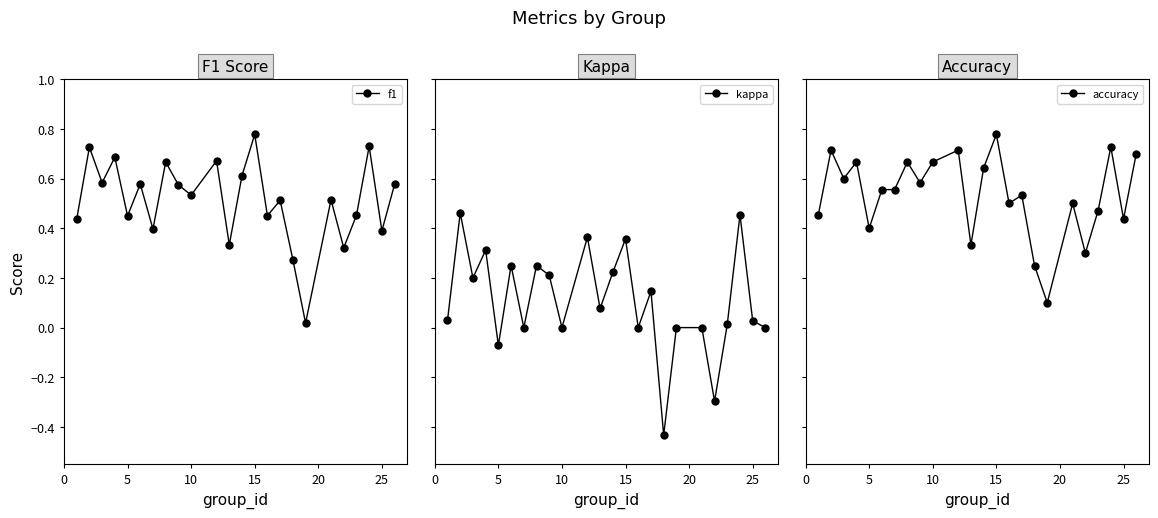

In f1, how many points are lower than both neighbors (excluding endpoints)?

9